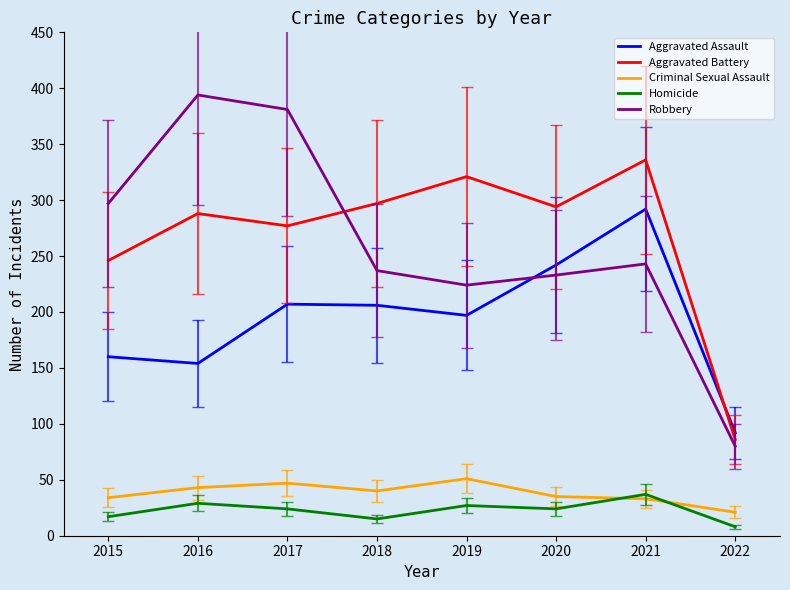

What is the total value across all series at 2016?

908